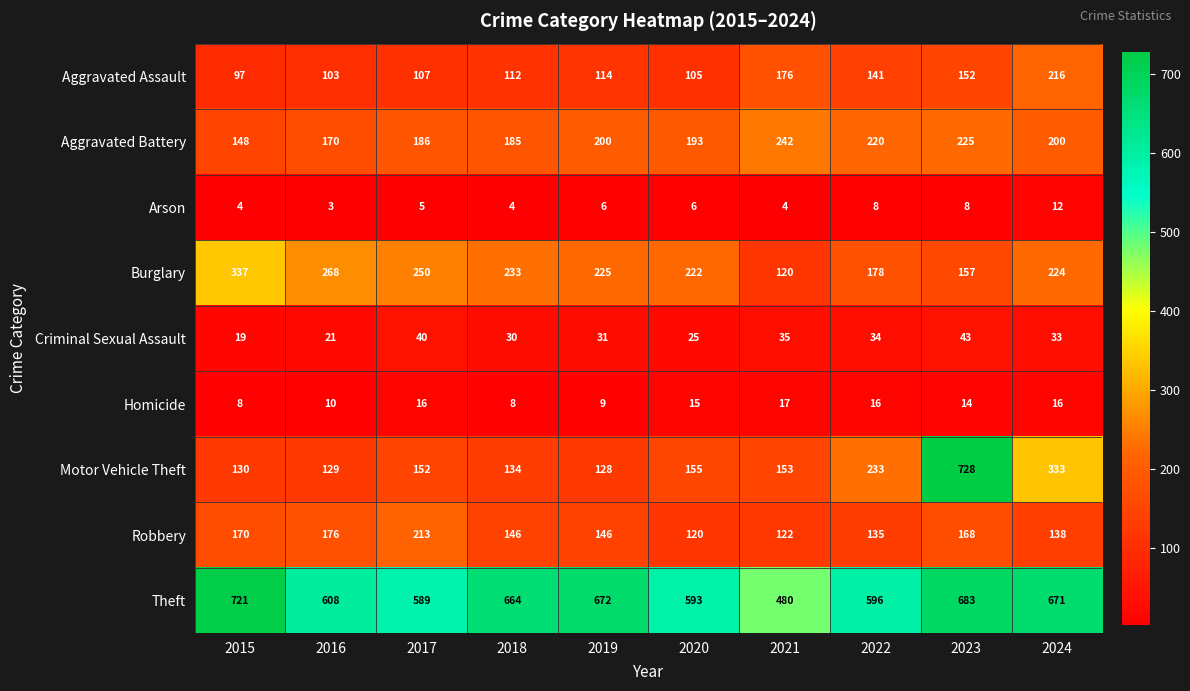

What is the average value of the Arson series?

6